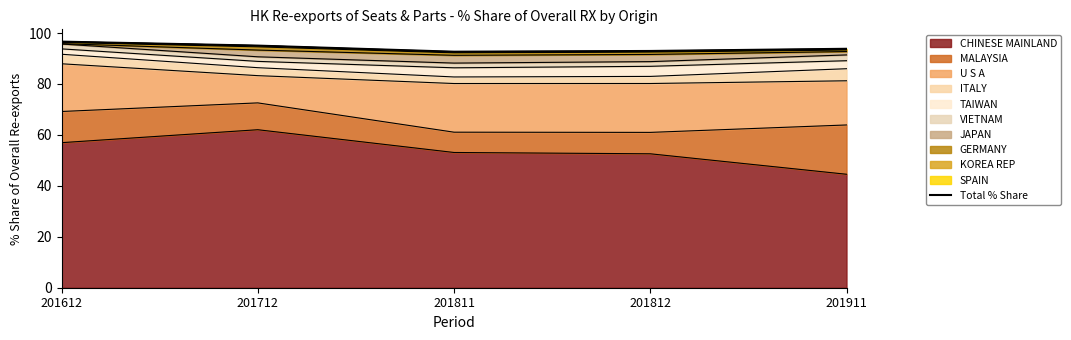

What is the difference between the second highest and minimum values?

2.4